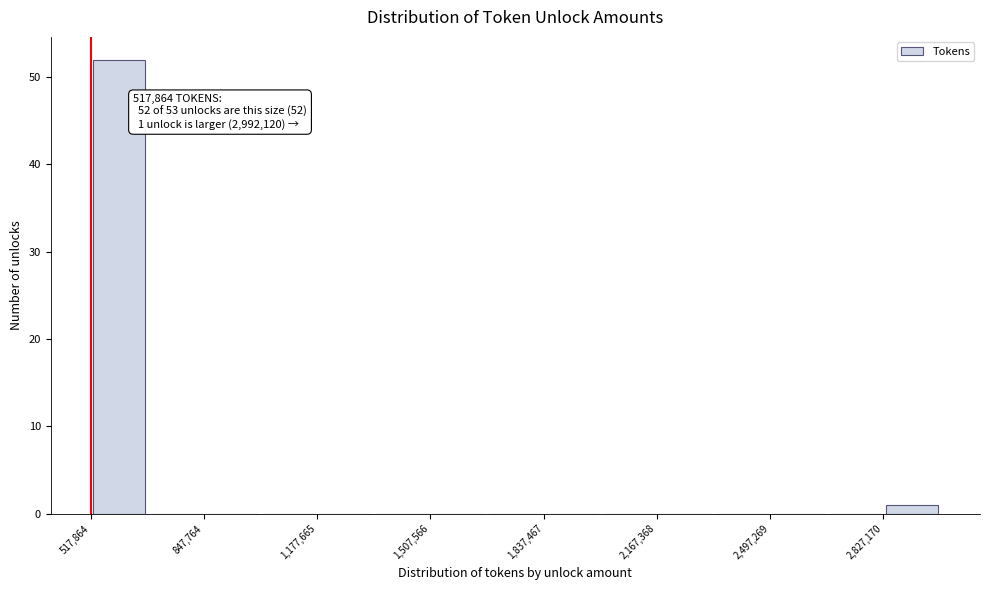

Read against the x-axis, roughly where is the centre of the tallest bar?

600000